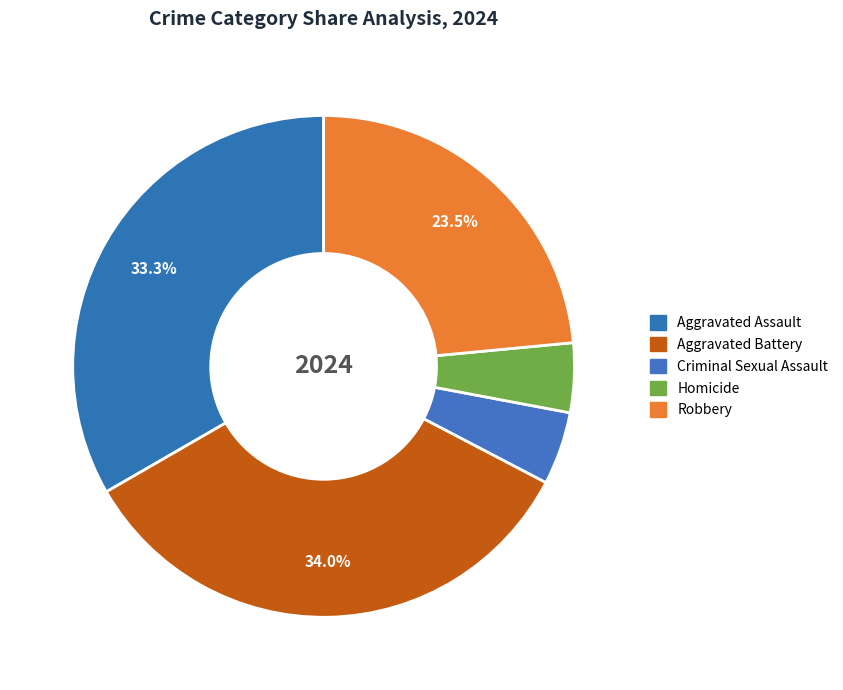

Rank the categories by value from highest to lowest.

Aggravated Battery, Aggravated Assault, Robbery, Criminal Sexual Assault, Homicide